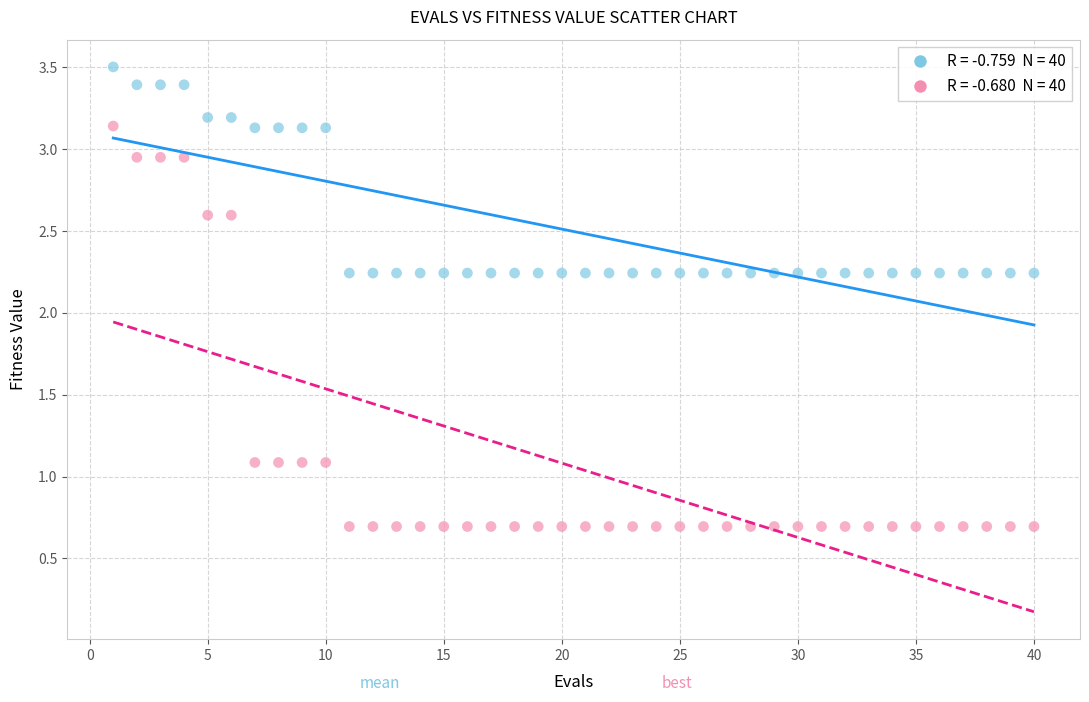

Across all data points, what is the range of Y values (max minus min)?

2.8